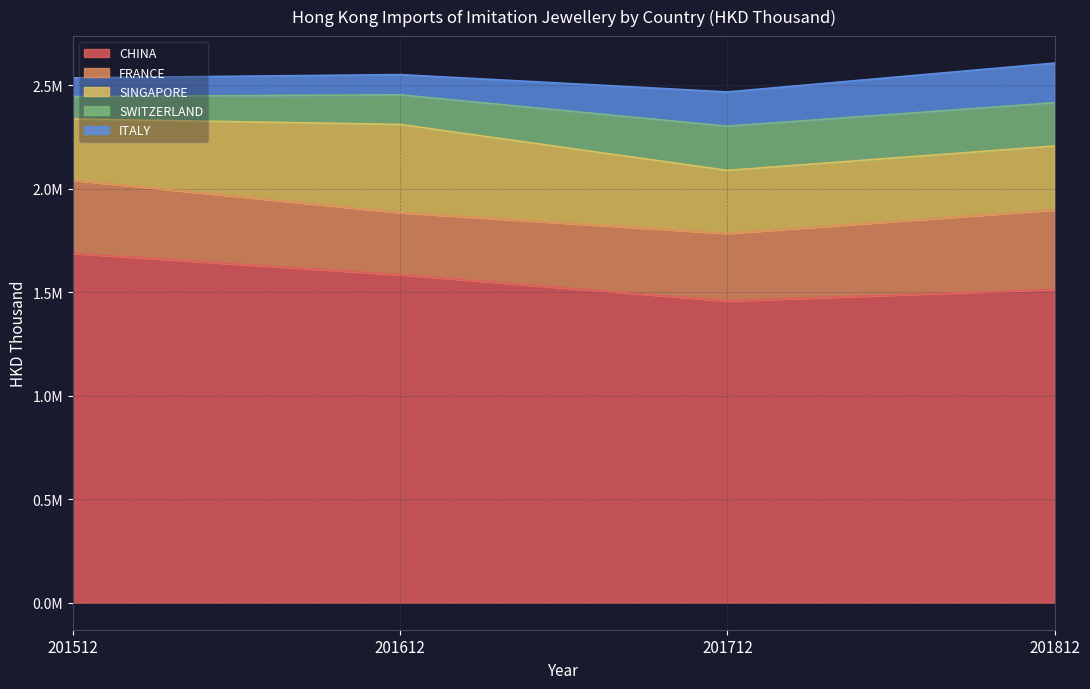

Read the FRANCE value at 201512.

353739.4